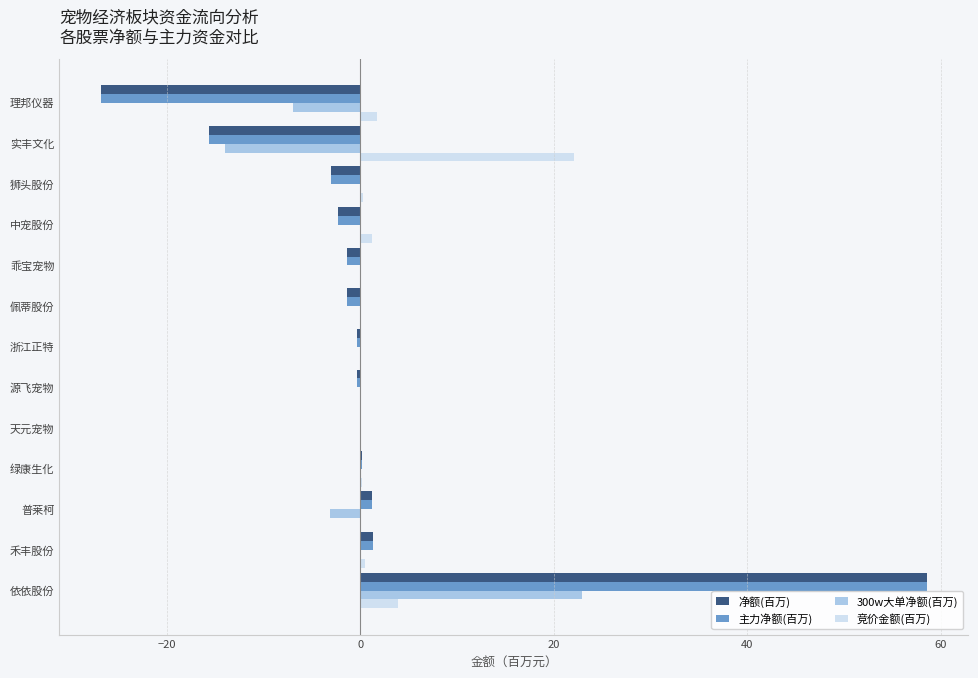

What is the maximum value shown in the chart?

58.6